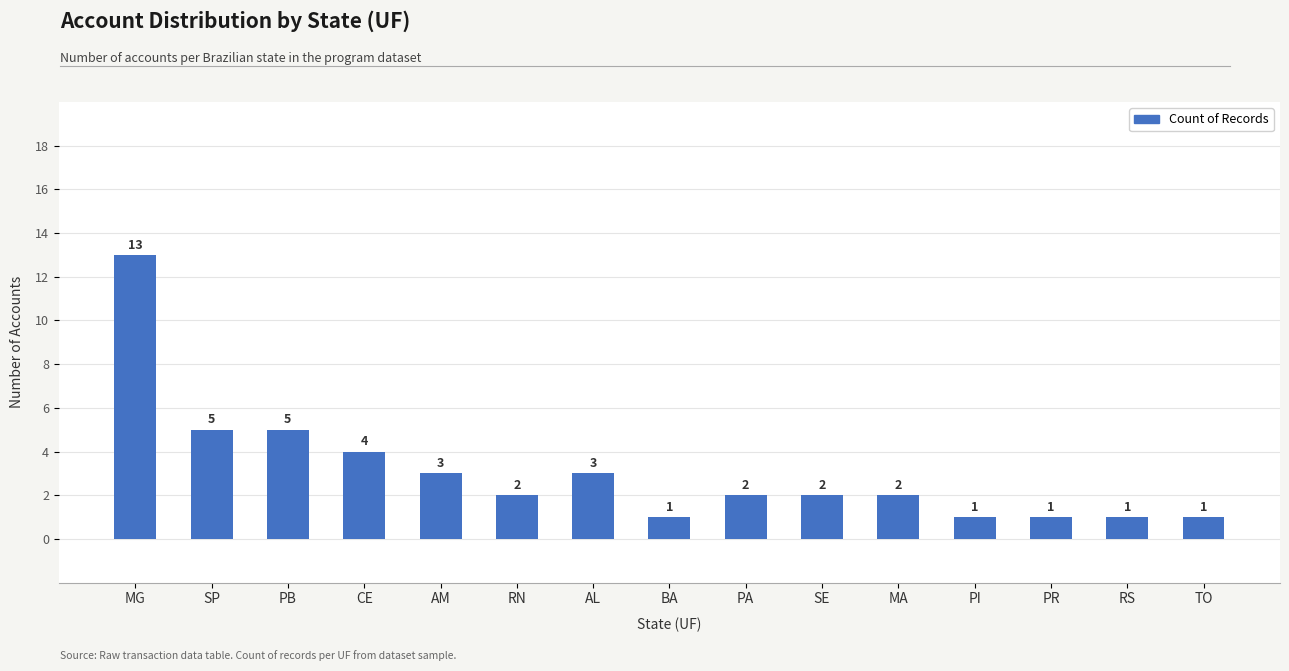

Reading left to right, transcribe all the data shown in this chart.

MG=13	SP=5	PB=5	CE=4	AM=3	RN=2	AL=3	BA=1	PA=2	SE=2	MA=2	PI=1	PR=1	RS=1	TO=1